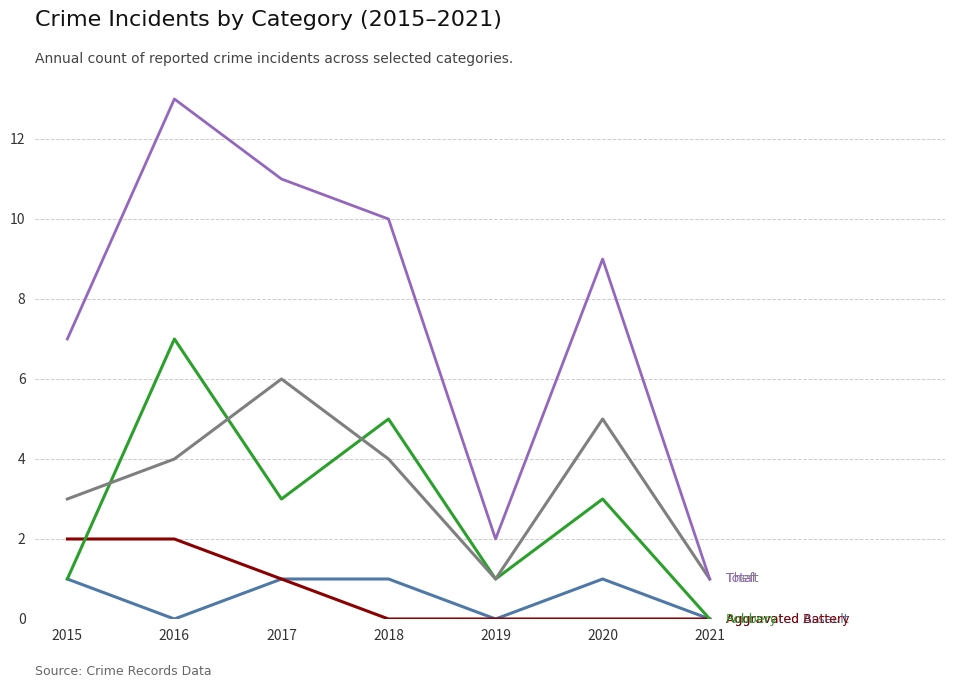

Is this an area chart (filled region under the line)?

No